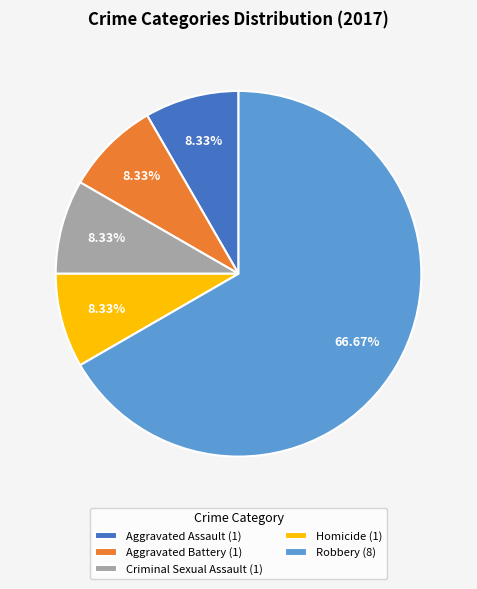

To the nearest percent, what is the average slice percentage?

20%